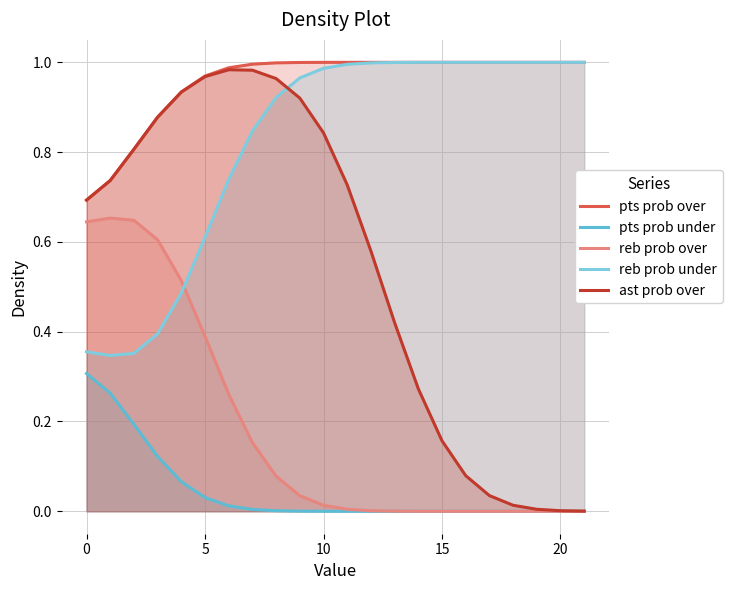

What is the difference between the highest and lowest values at 17?

1.0